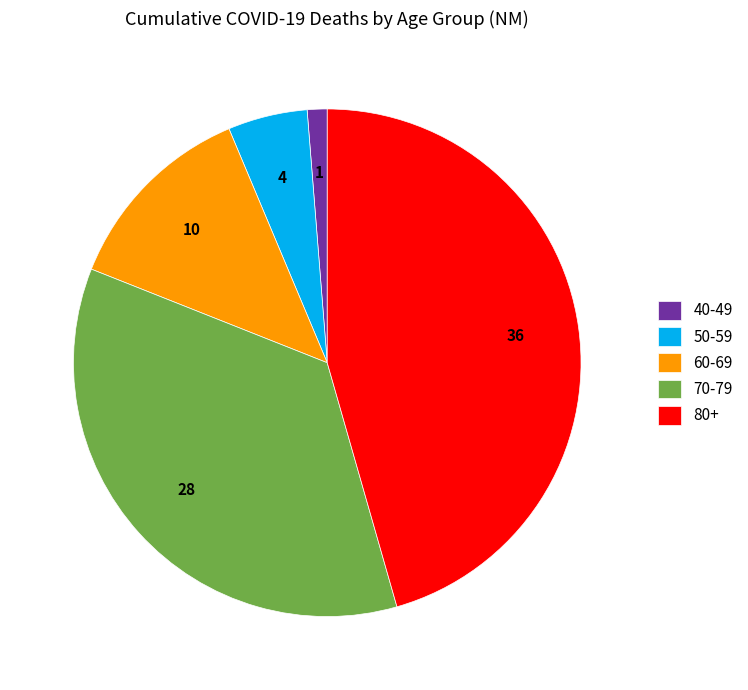

Is there a majority slice in this chart?

No